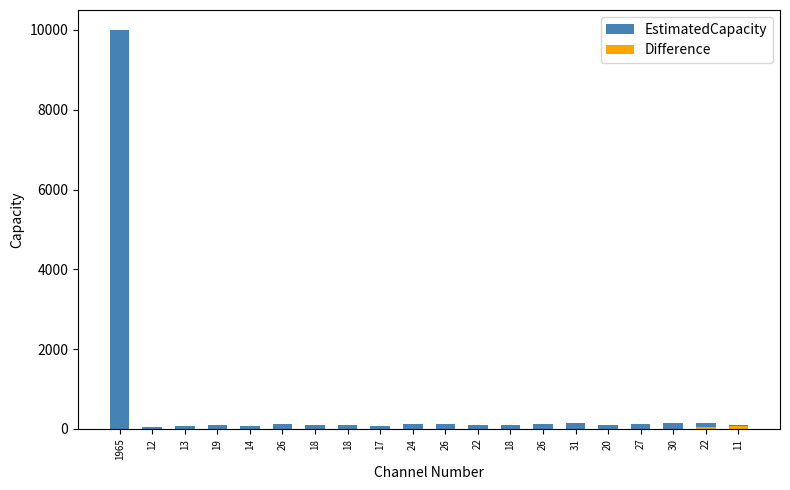

List the series in order of their peak value, lowest first.

Difference, EstimatedCapacity